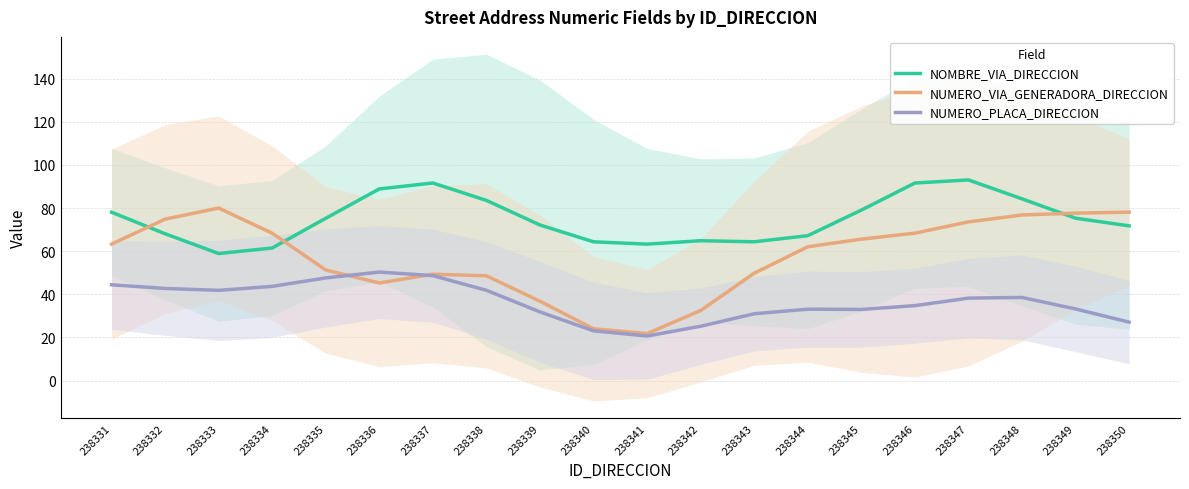

Where does the NUMERO_PLACA_DIRECCION series first go above 38?

238331